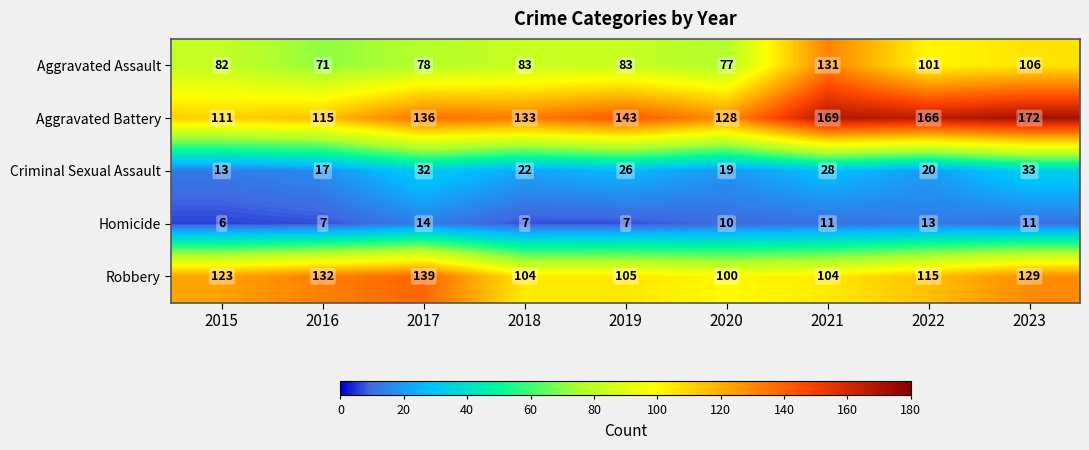

Count the number of categories in the chart.

9